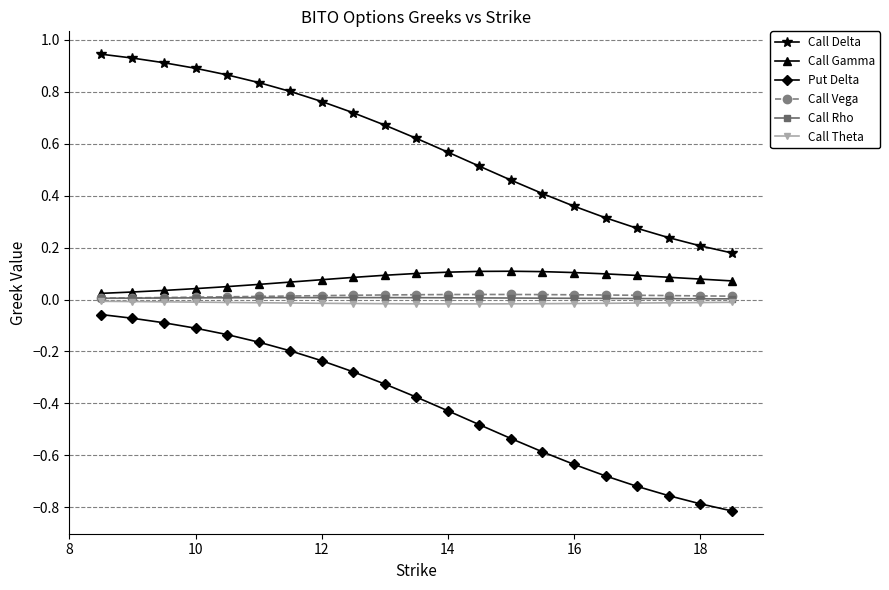

Which series has the largest range (max minus min)?

Call Delta